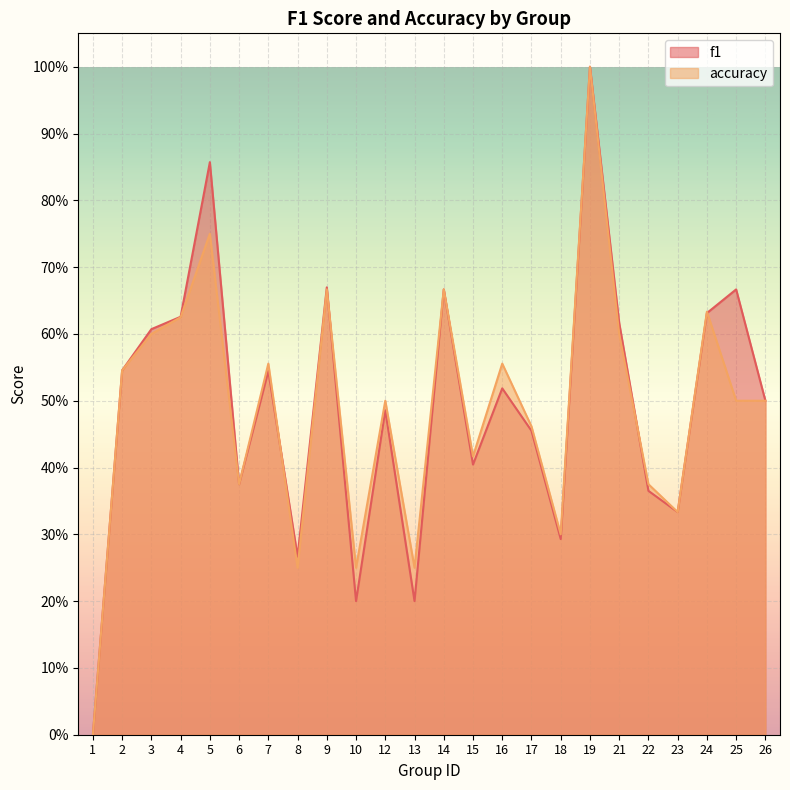

Between 12 and 26, which series saw the biggest shift?

f1